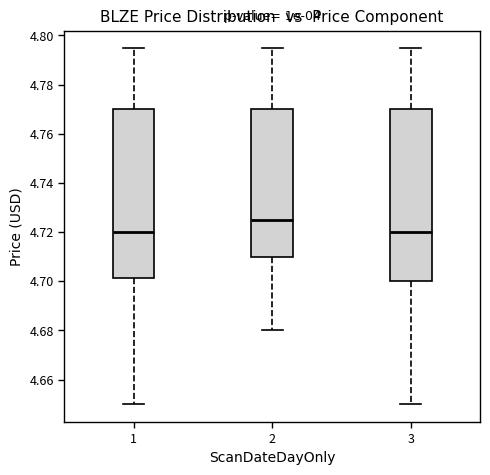

Reading left to right, read every box against the y-axis: the position of its median line, the range the box covers, and the ends of its whiskers. The values are not printed on the chart, so give them approximately, as read against the axis.

1: median 4.720, box 4.702 to 4.770, whiskers 4.650 to 4.794
2: median 4.724, box 4.710 to 4.770, whiskers 4.680 to 4.794
3: median 4.720, box 4.700 to 4.770, whiskers 4.650 to 4.794